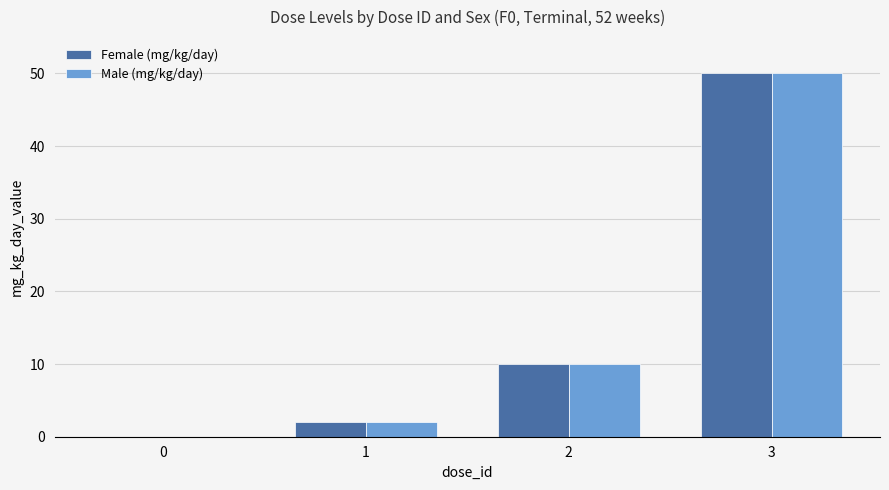

What is the highest value of the Female (mg/kg/day) series?

50